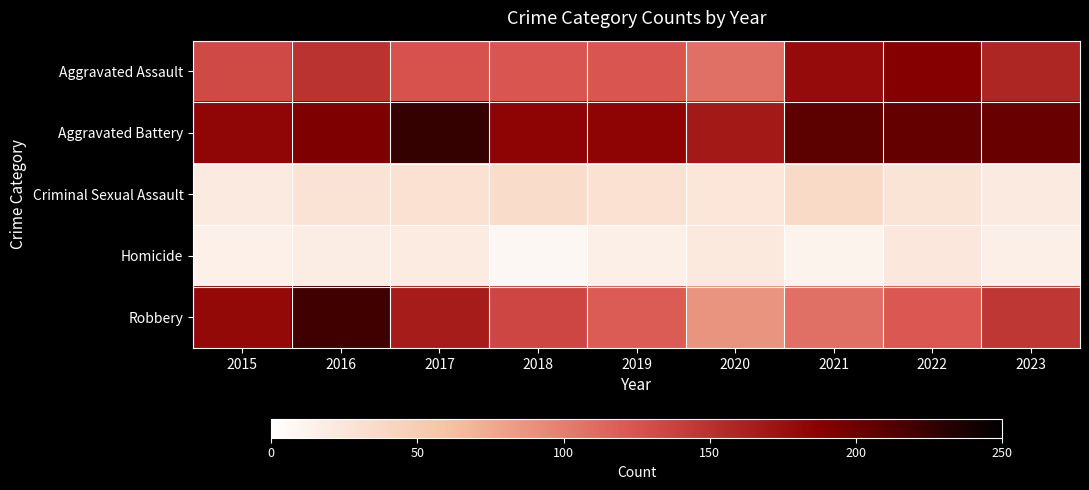

At how many categories does at least one series exceed 31?

9